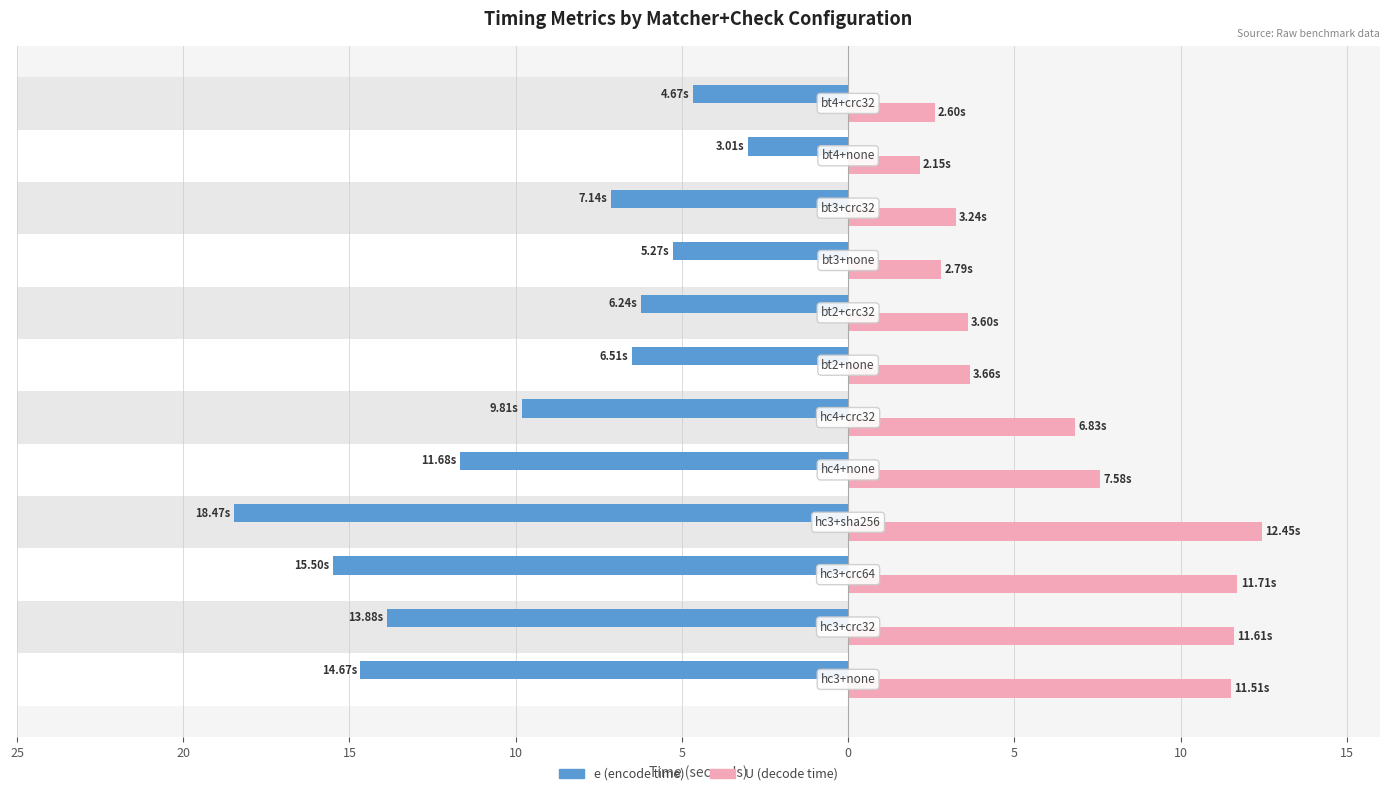

Are the bars horizontal?

Yes